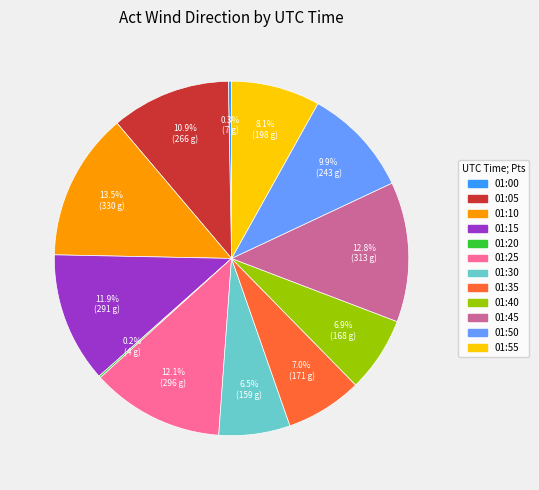

Do 01:50 and 01:05 together represent more than half of the pie?

No